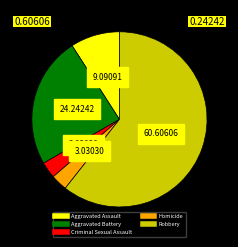

Which category has the biggest portion of the pie?

Robbery